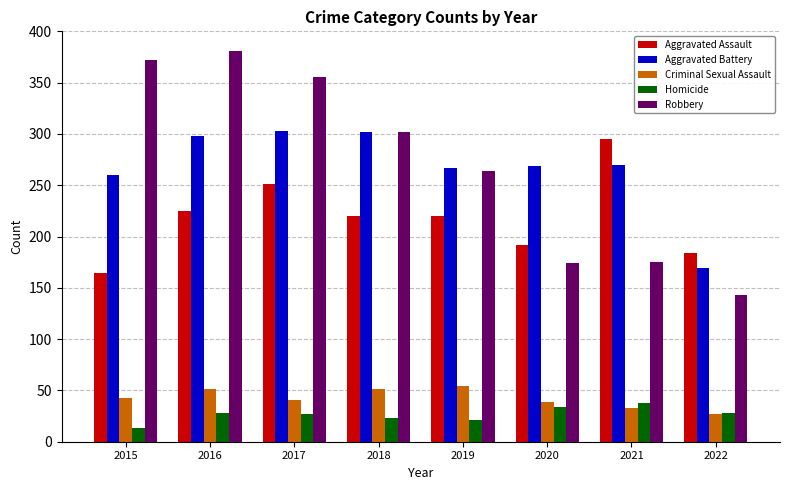

At which label is Aggravated Battery closest to 236?

2015